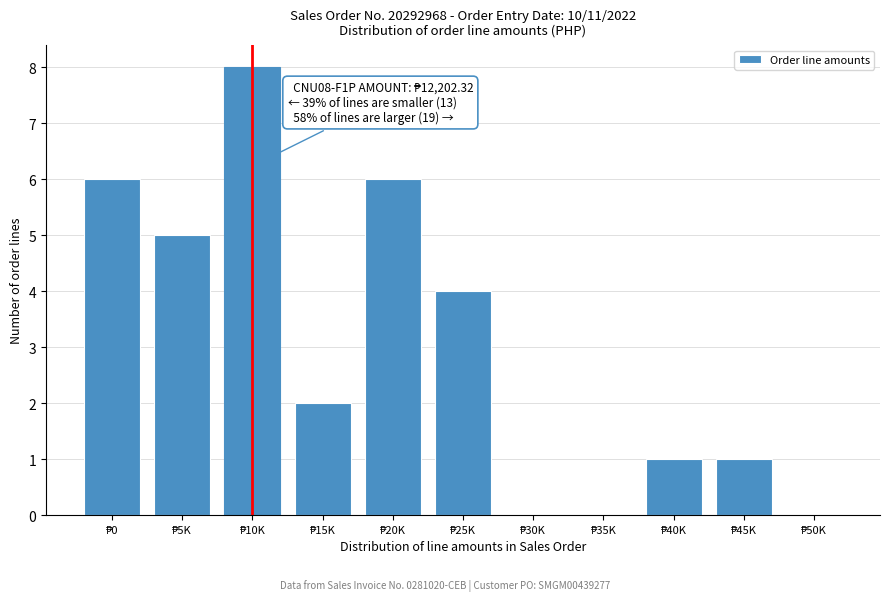

What is the maximum value shown in the chart?

8